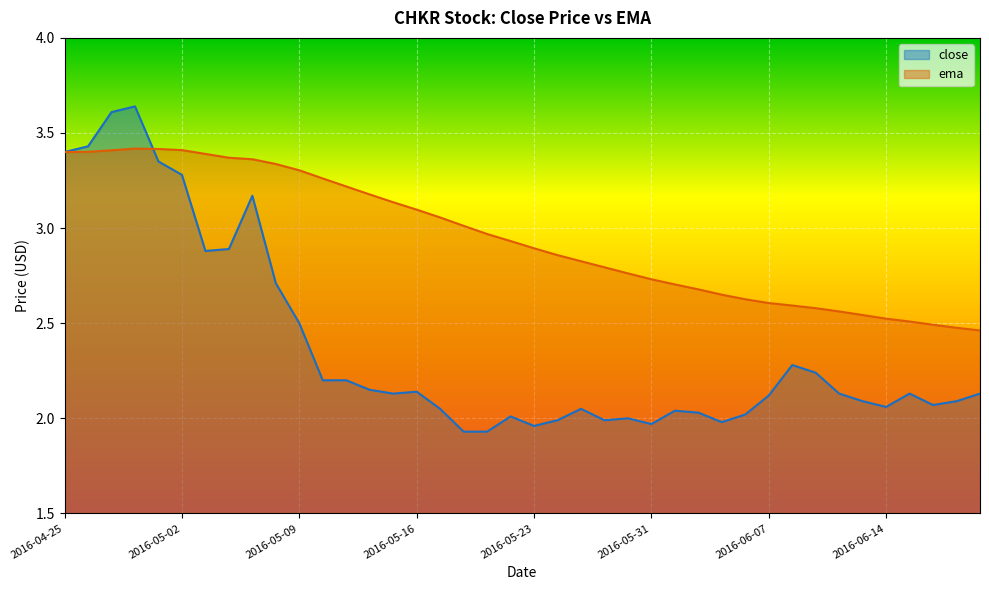

What value does the ema series have at 2016-05-13?

3.1